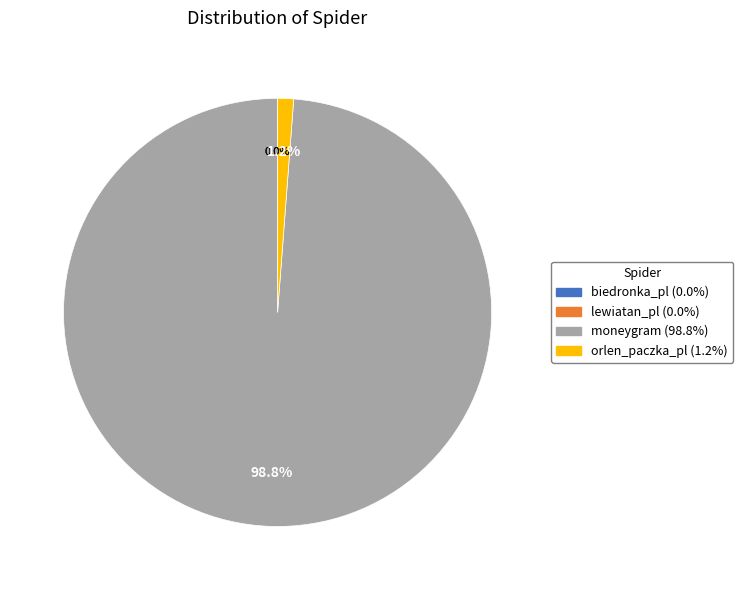

Does moneygram represent more than half of the total?

Yes